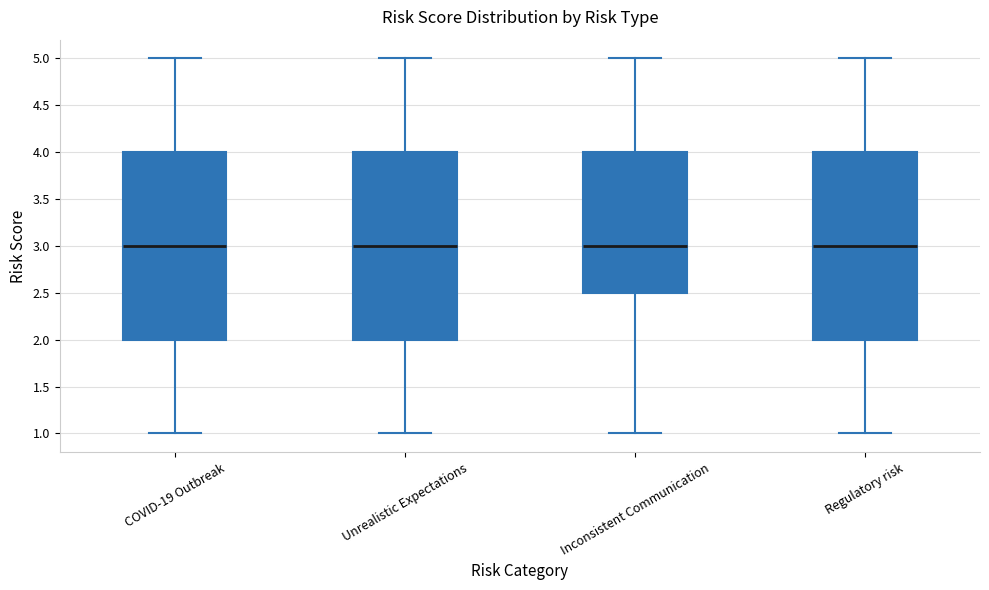

Reading left to right, transcribe this box plot: for each box, give where its median line is, the range the box spans, and where its two whiskers end, as read against the y-axis. The values are not printed on the chart, so give them approximately, as read against the axis.

COVID-19 Outbreak: median 3.0, box 2.0 to 4.0, whiskers 1.0 to 5.0
Unrealistic Expectations: median 3.0, box 2.0 to 4.0, whiskers 1.0 to 5.0
Inconsistent Communication: median 3.0, box 2.5 to 4.0, whiskers 1.0 to 5.0
Regulatory risk: median 3.0, box 2.0 to 4.0, whiskers 1.0 to 5.0